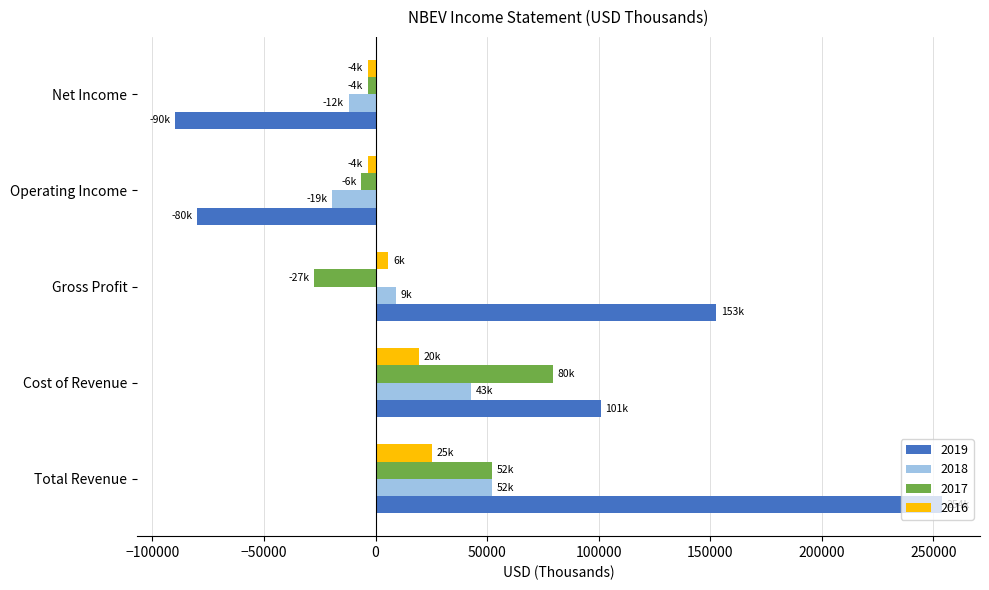

Rank the series by their maximum value, from highest to lowest.

2019, 2017, 2018, 2016